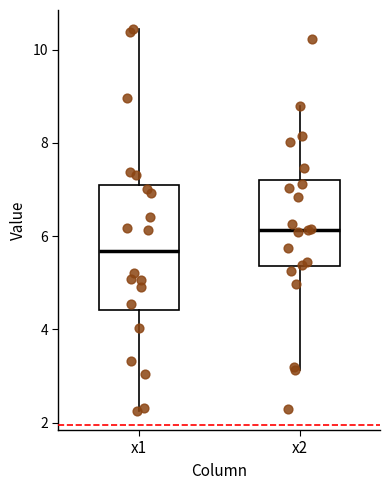

Which box is the tallest, from its lower edge to its upper edge?

x1